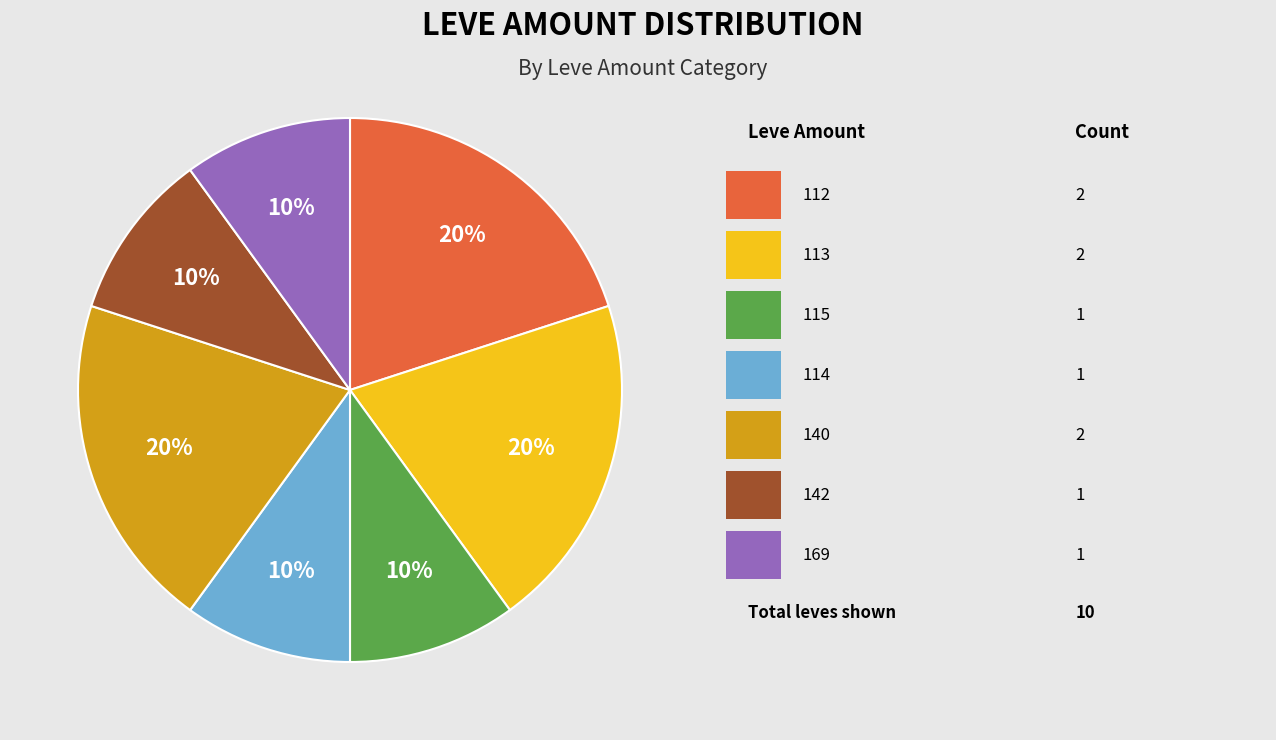

Does any single category account for the majority?

No